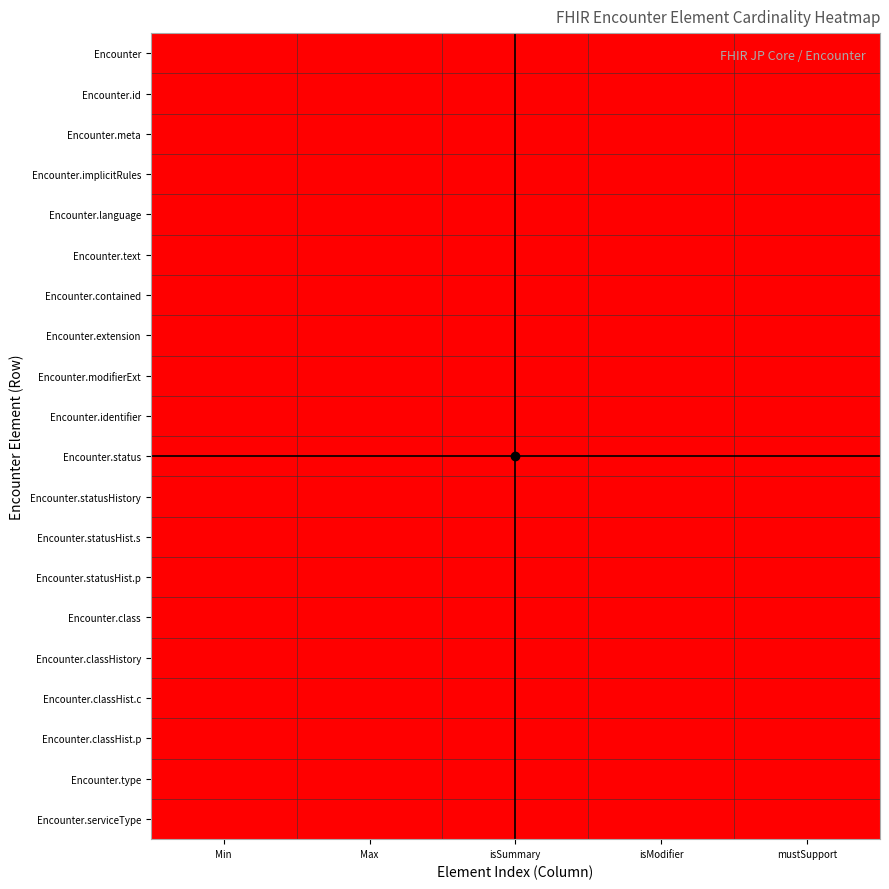

Which series has the largest total across all categories?

Encounter.status